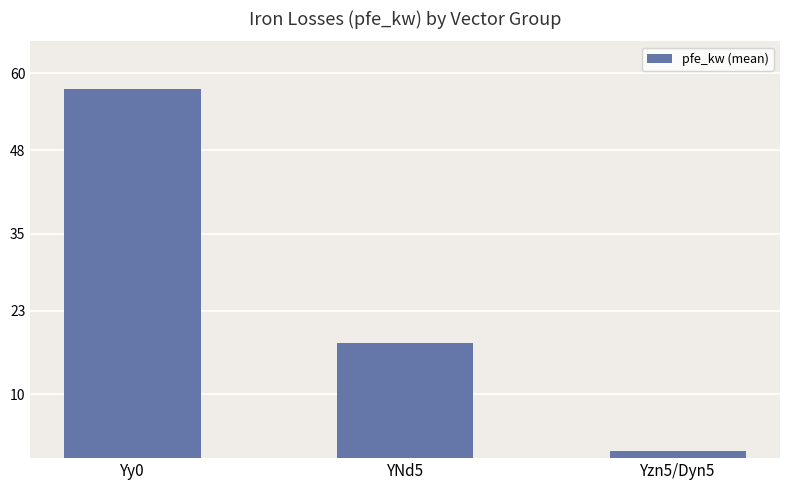

At which category does the chart reach its minimum across all series?

Yzn5/Dyn5